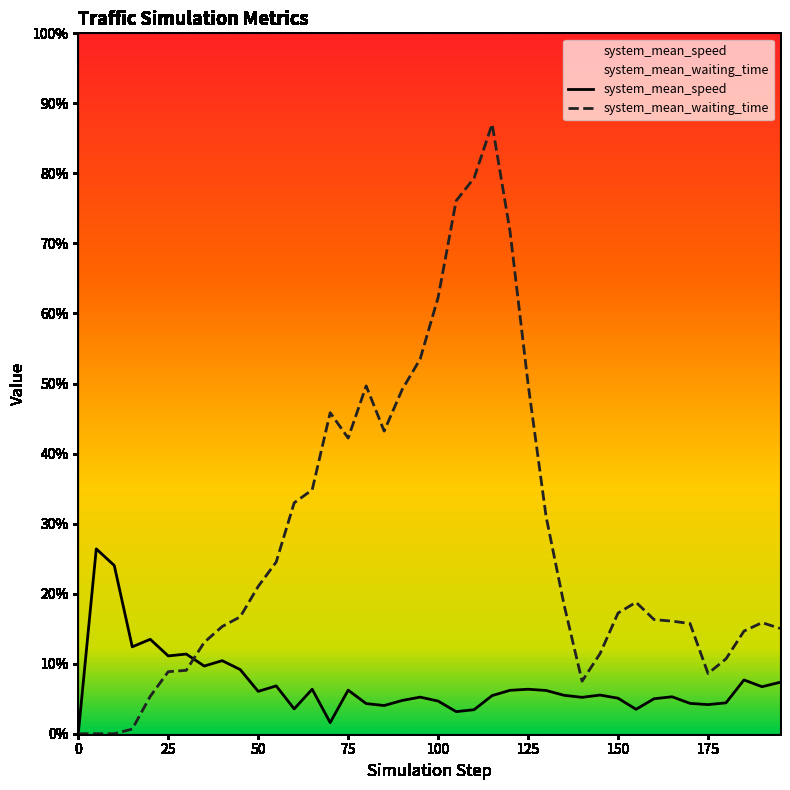

Is this an area chart (filled region under the line)?

No